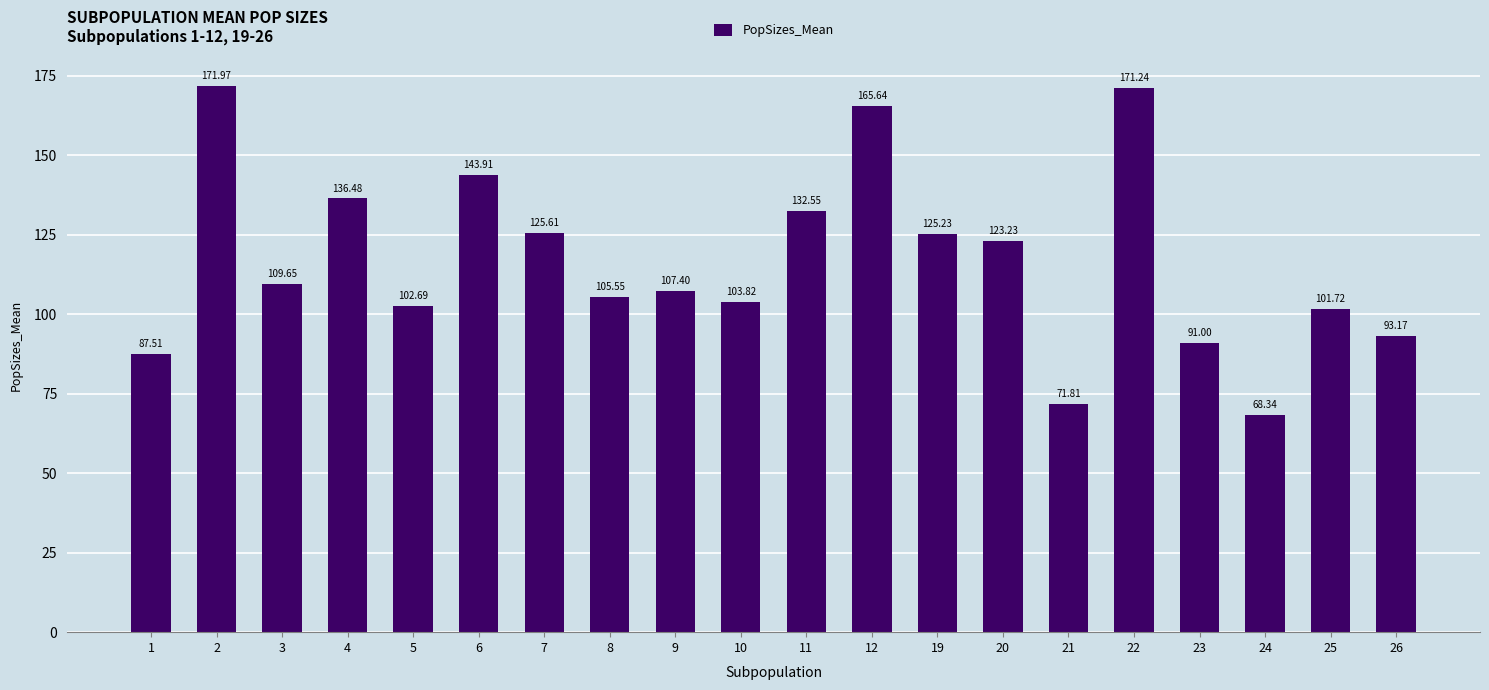

Between 20 and 25, which is larger?

20